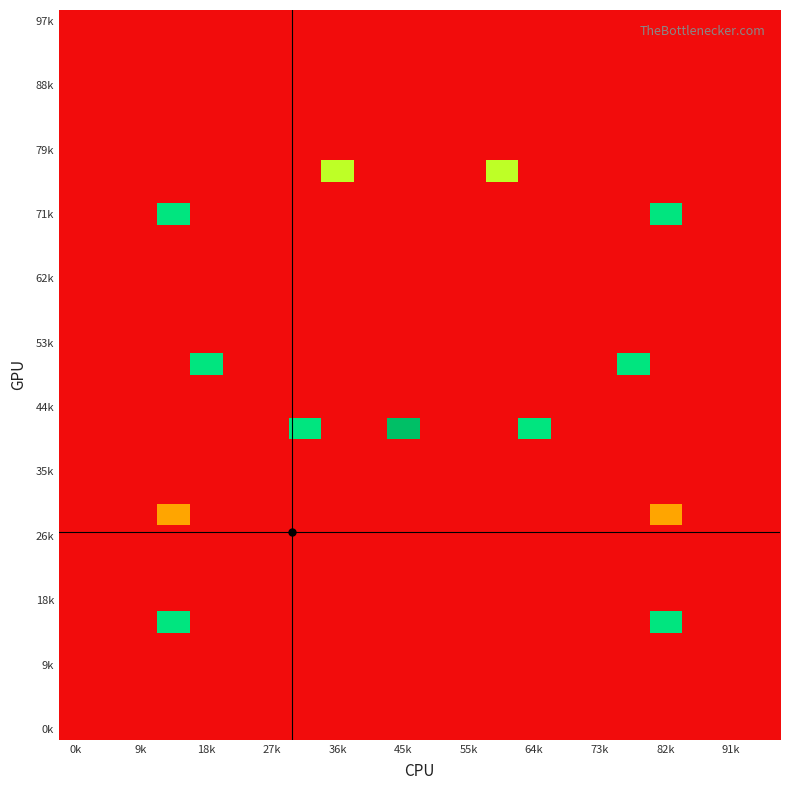

At how many categories does at least one series exceed 0?

9